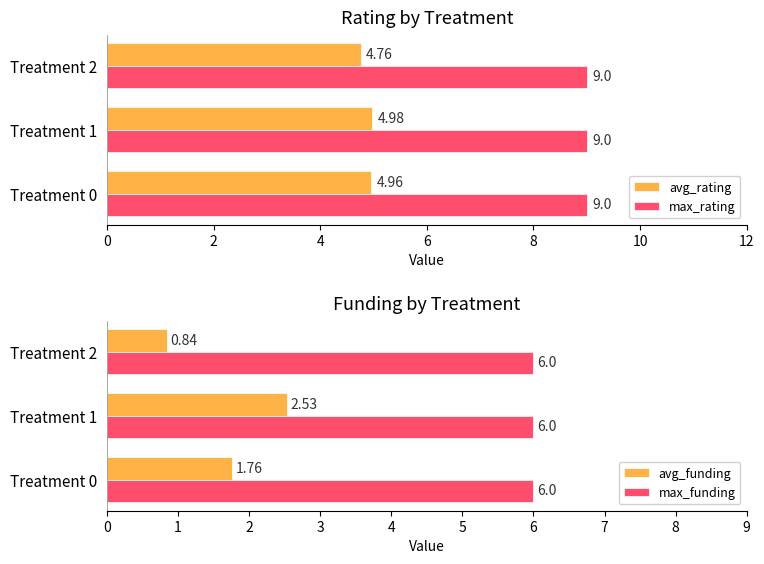

Is the value of avg_rating at Treatment 2 greater than the value of max_rating at Treatment 1?

No